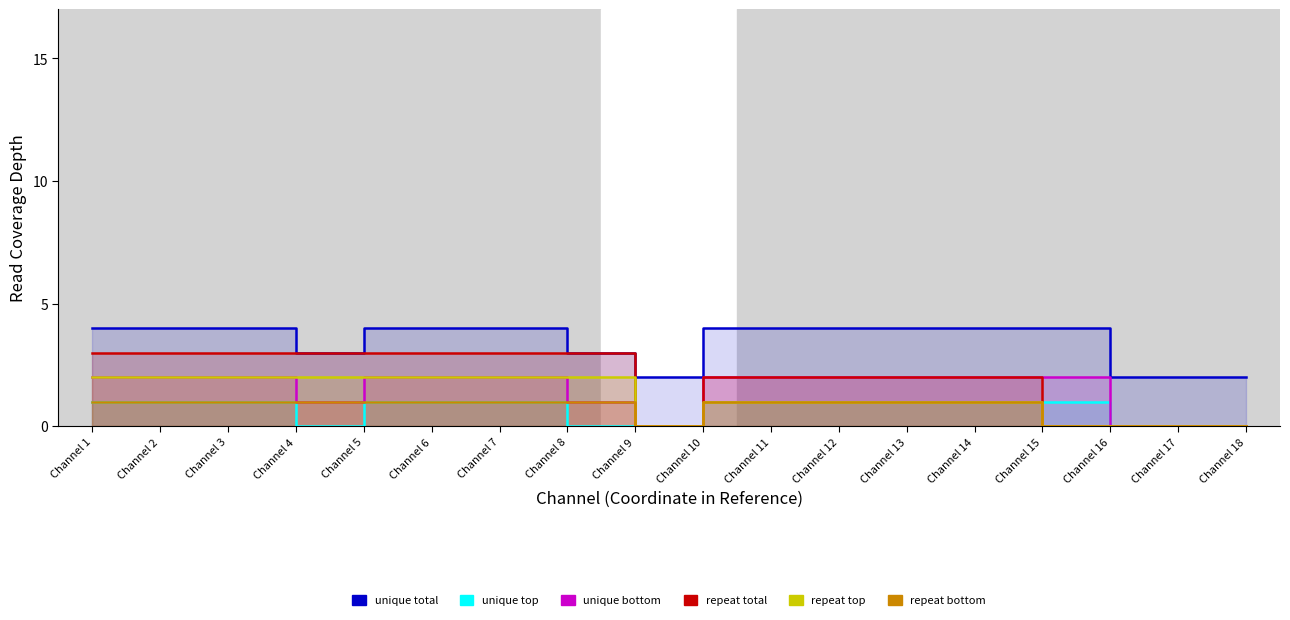

Rank the series by their maximum value, from highest to lowest.

unique total, repeat total, unique bottom, repeat top, unique top, repeat bottom